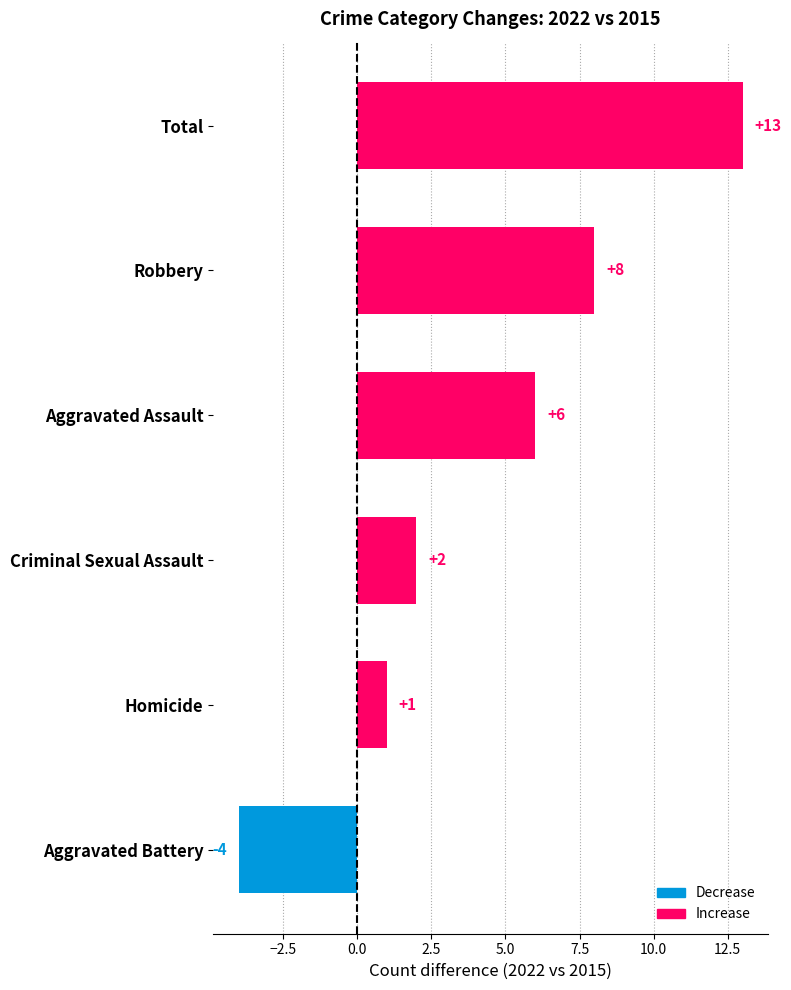

What is the difference between the maximum and second lowest values?

12